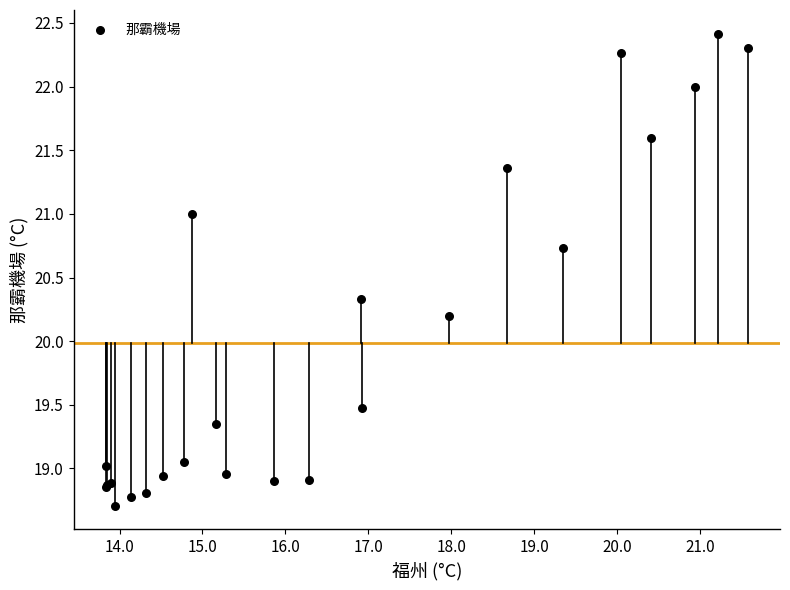

What Y value in the scatter plot is closest to 20?

20.2